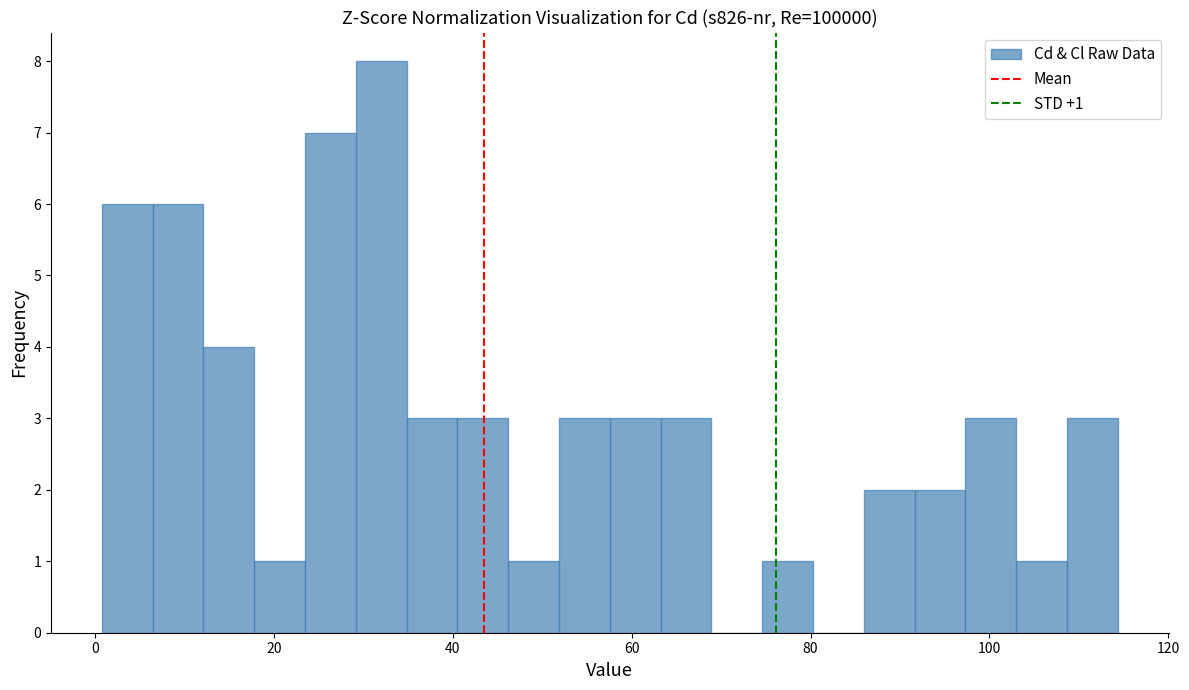

Around what value on the x-axis is the tallest bar? Give the approximate position of its centre, as read against the axis.

32